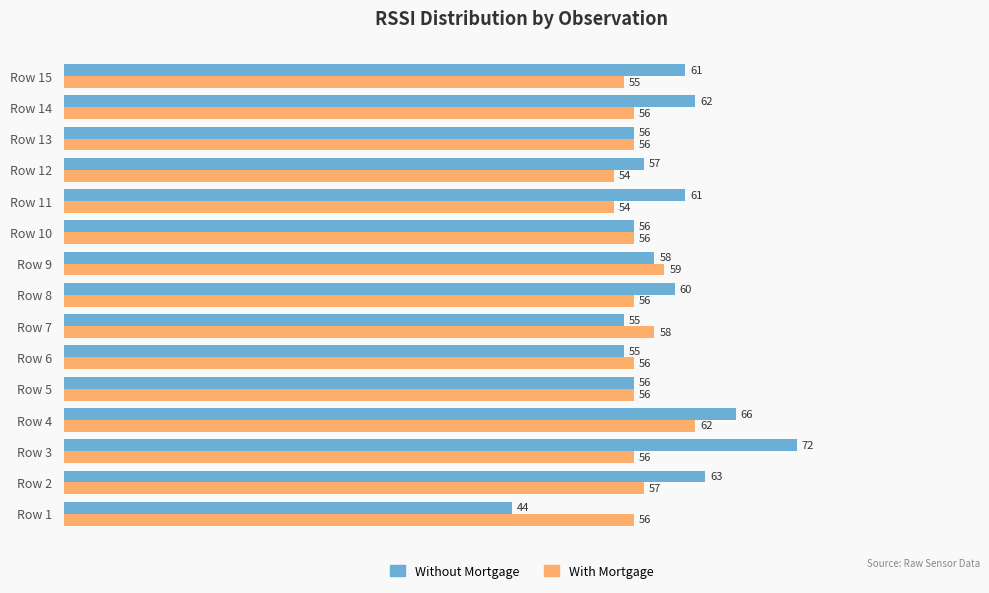

The value of With Mortgage at Row 3 is 56. True or false?

True